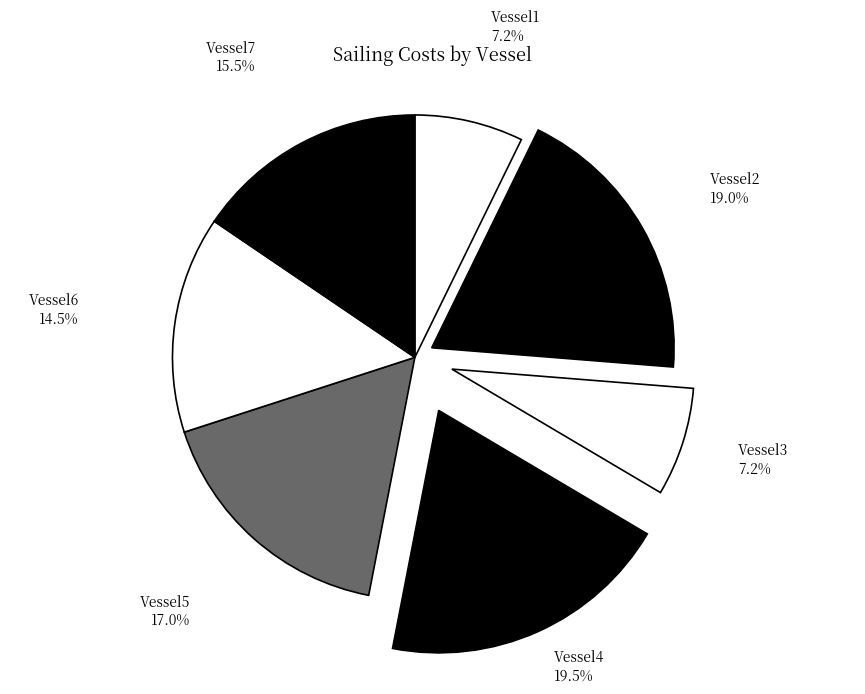

Between Vessel1 and Vessel2, which is larger?

Vessel2